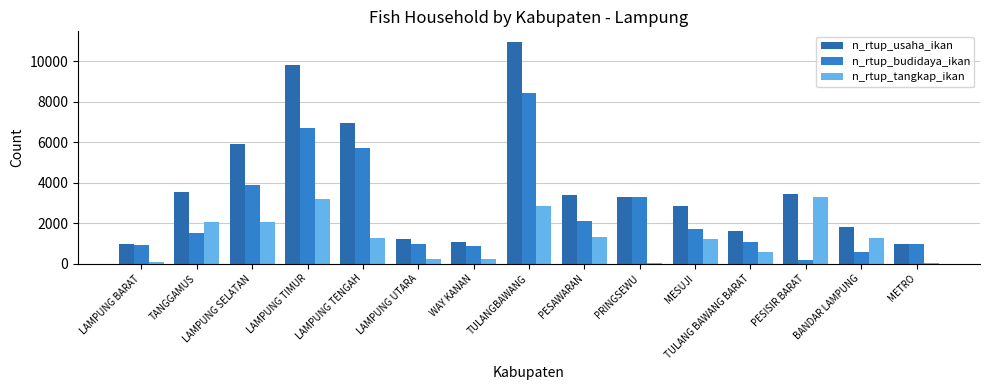

At which category is the sum across all series the highest?

TULANGBAWANG